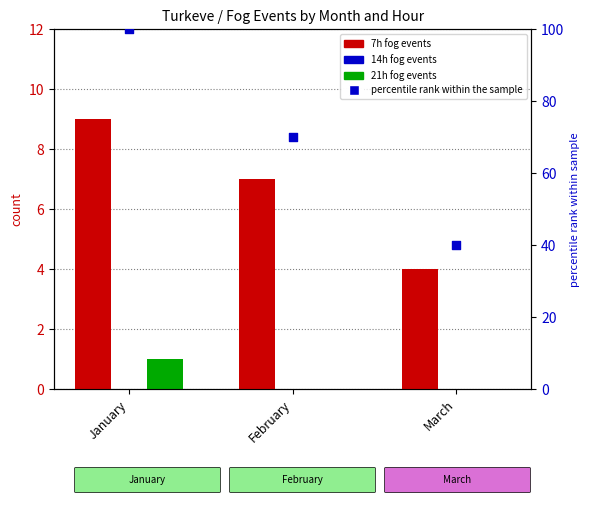

Is the value of 7h fog events at February greater than the value of 14h fog events at March?

Yes